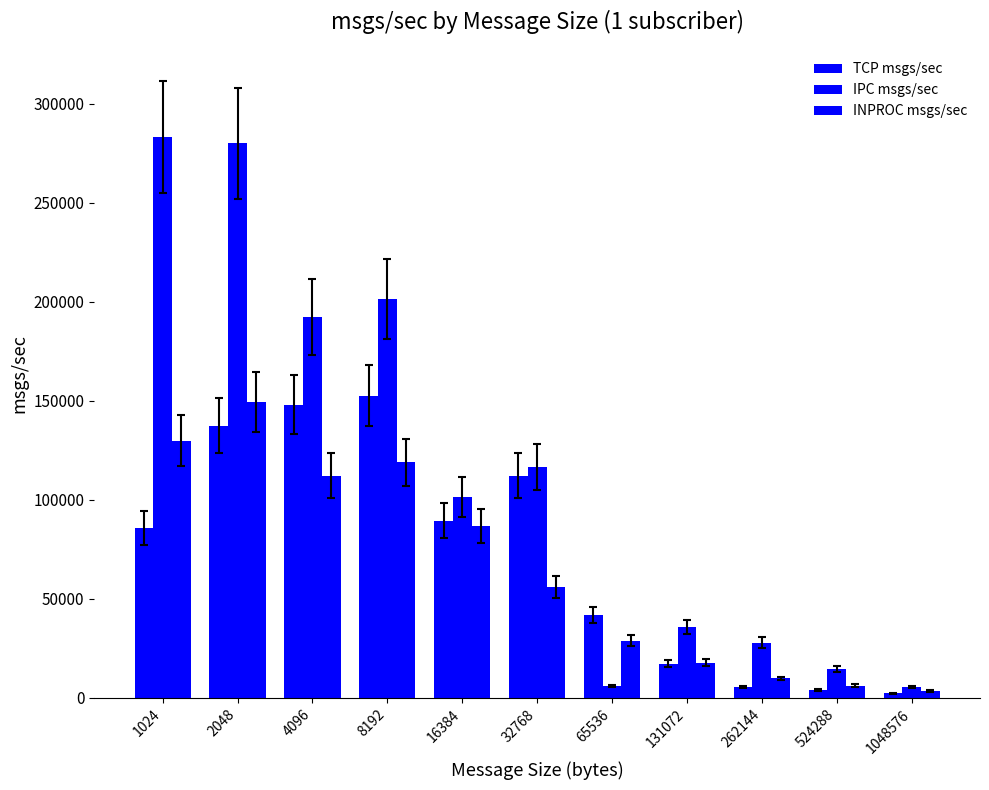

Count the number of data series in this chart.

3